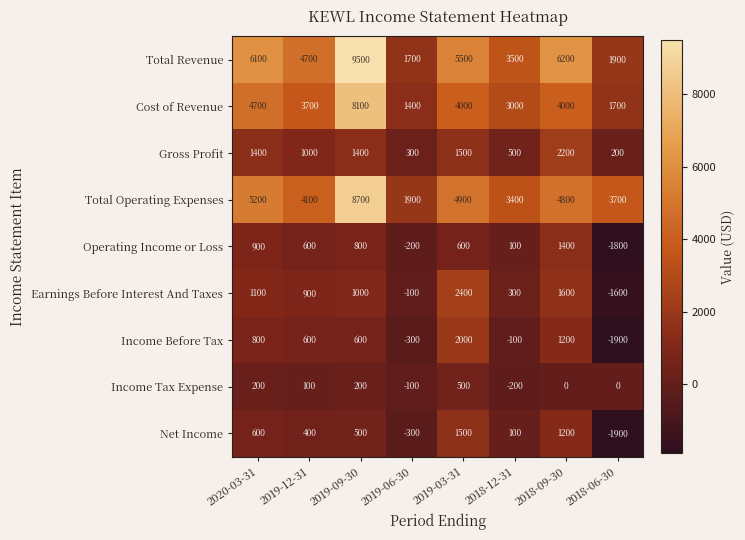

What is the sum of the Net Income values at 2018-09-30 and 2018-12-31?

1300